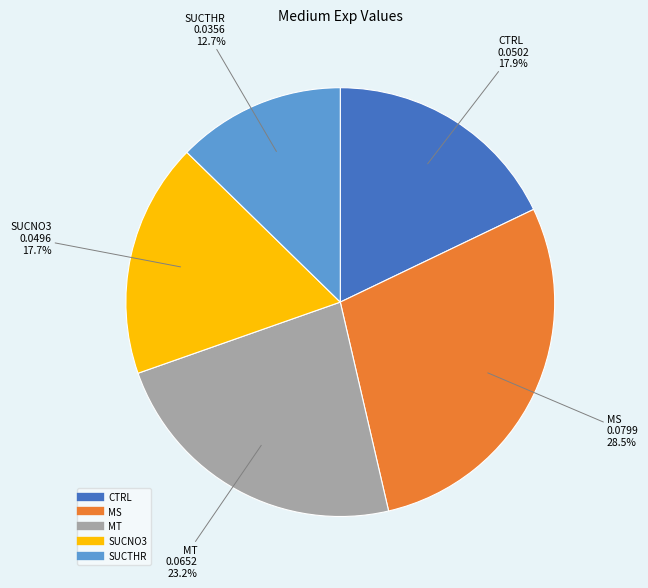

What is the smallest slice in the pie chart?

SUCTHR